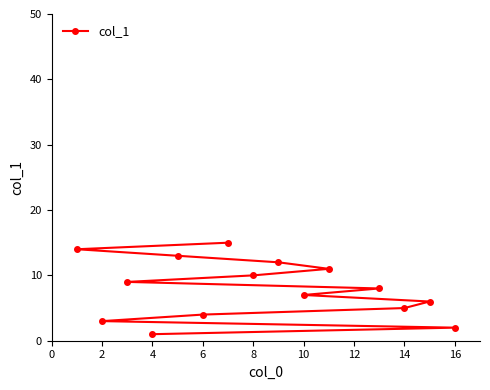

Does the chart display data point markers on the line(s)?

Yes